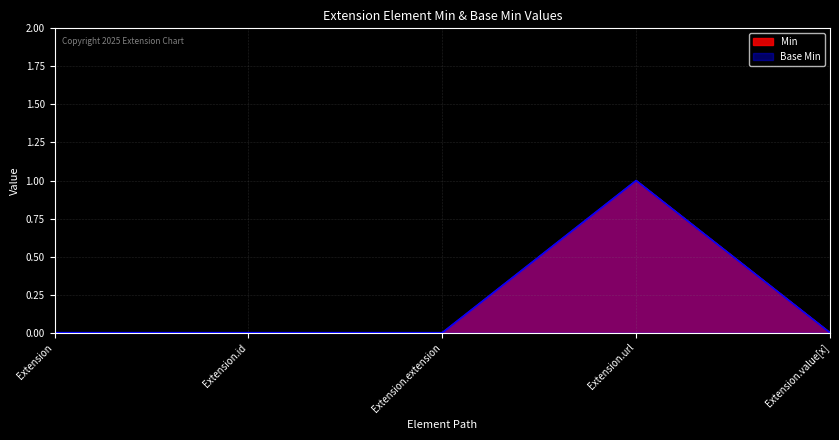

What are all the series names shown in the legend?

Min, Base Min